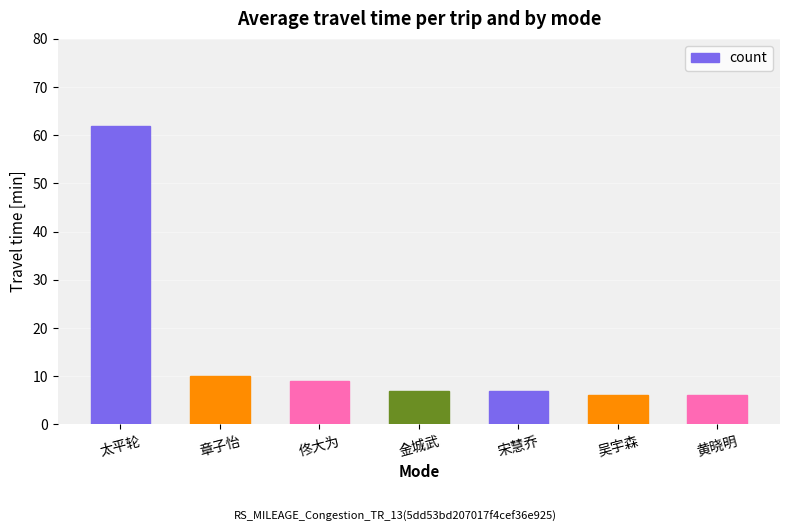

How many bars are there in total?

7